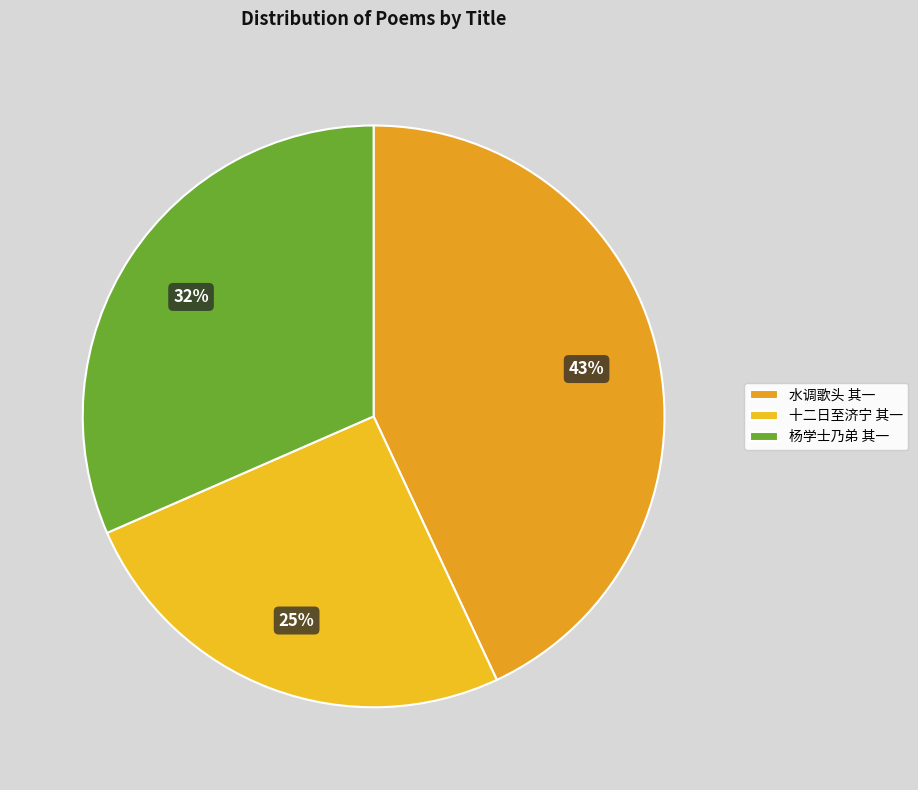

Which category has the biggest portion of the pie?

水调歌头 其一